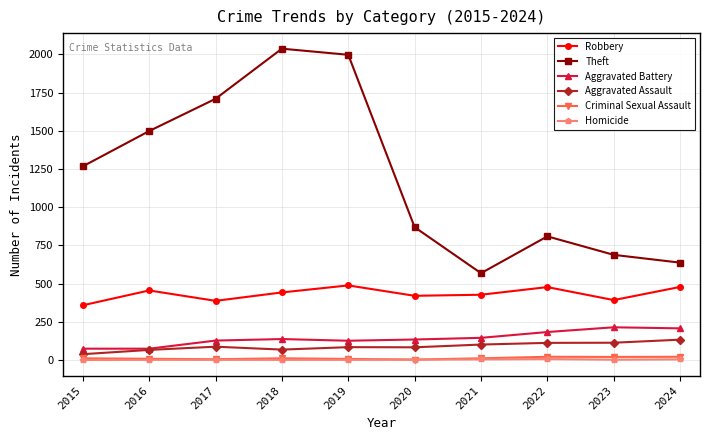

What is the value of the Criminal Sexual Assault point at the 2nd from the left?

8